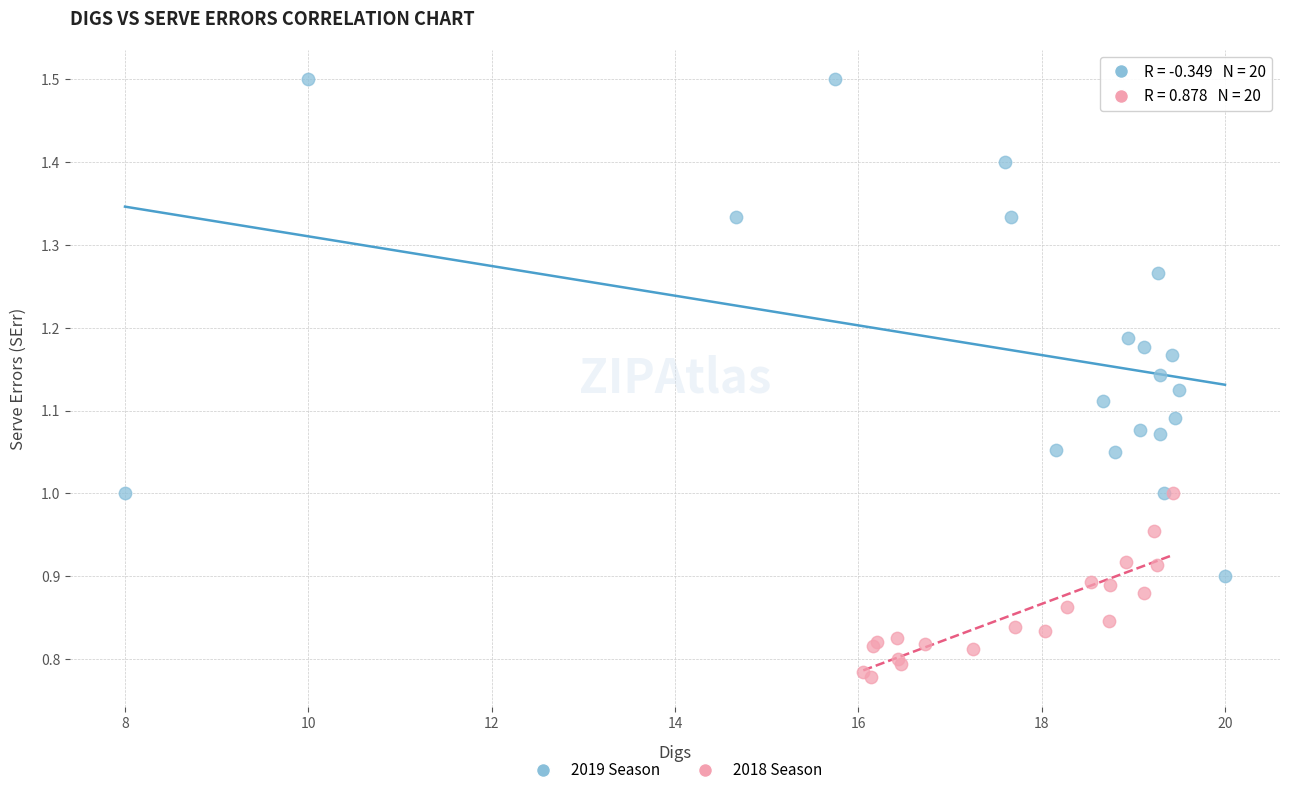

Which series reaches the minimum Y coordinate?

2018 Season